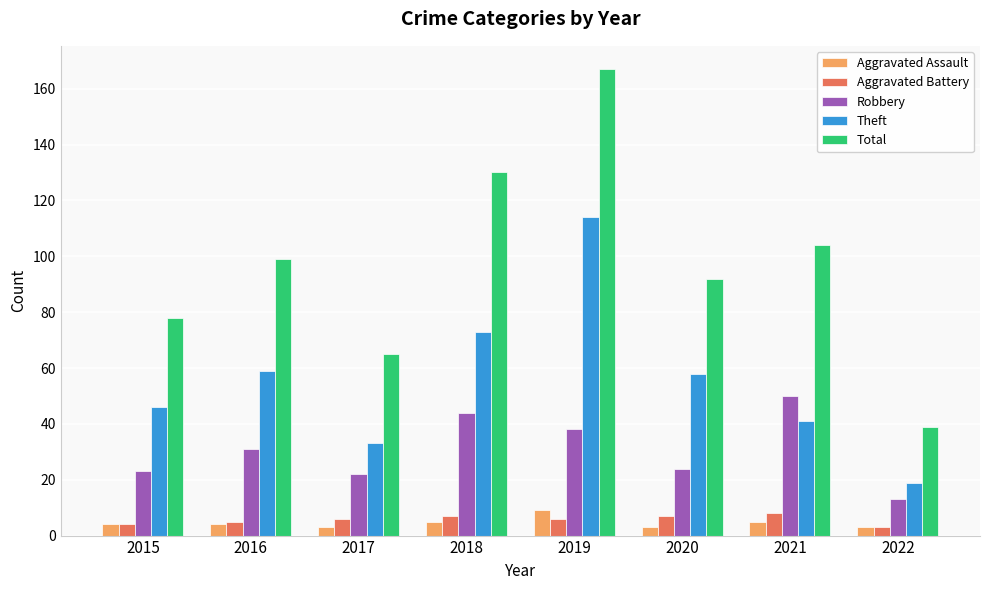

True or false: Aggravated Battery has a value of 7 at 2020.

True